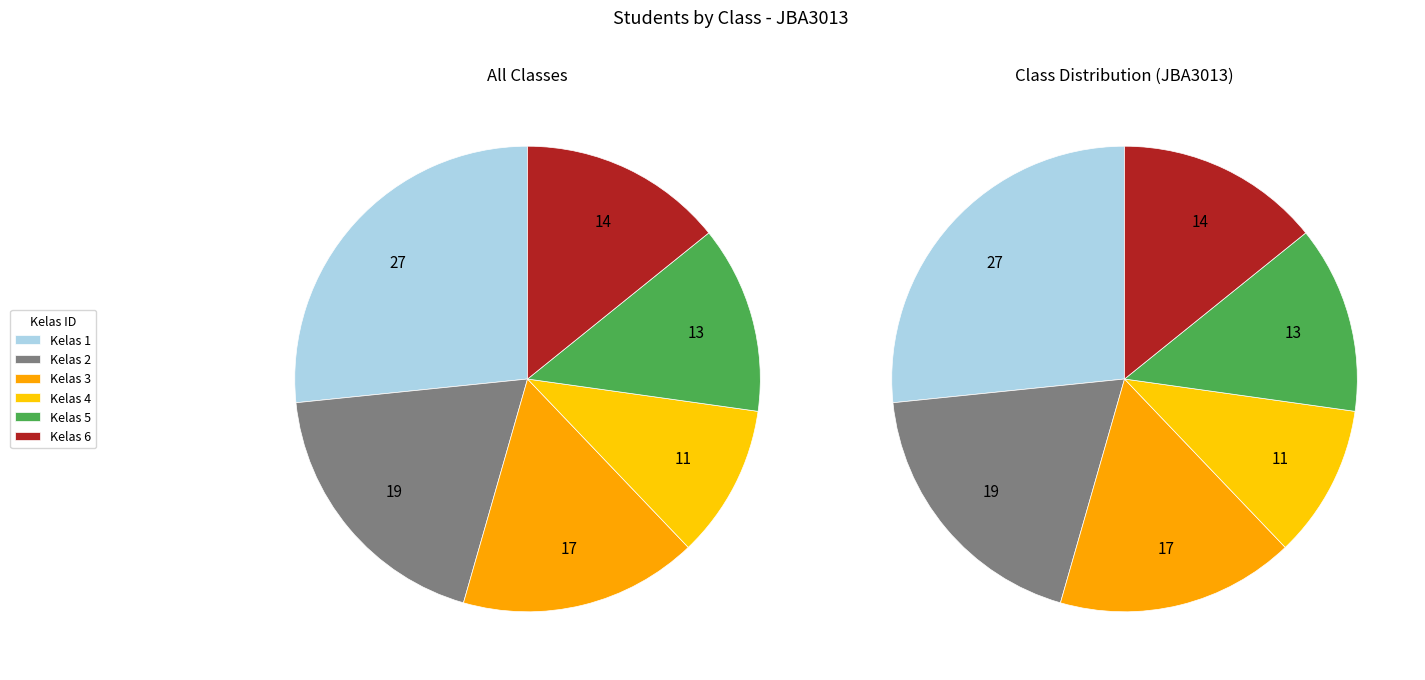

Does any single category account for the majority?

No